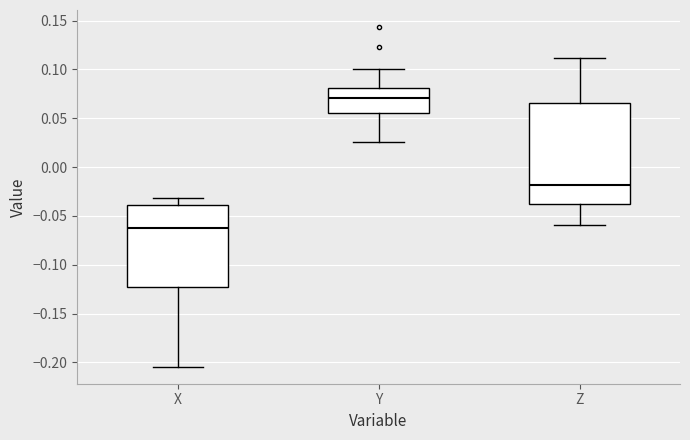

Reading left to right, read every box against the y-axis: the position of its median line, the range the box covers, and the ends of its whiskers. The values are not printed on the chart, so give them approximately, as read against the axis.

X: median -0.065, box -0.125 to -0.040, whiskers -0.205 to -0.030
Y: median 0.070, box 0.055 to 0.080, whiskers 0.025 to 0.100
Z: median -0.020, box -0.040 to 0.065, whiskers -0.060 to 0.110